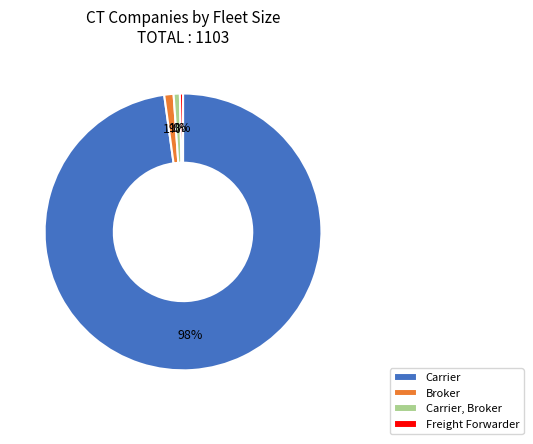

How many segments does this pie chart have?

4